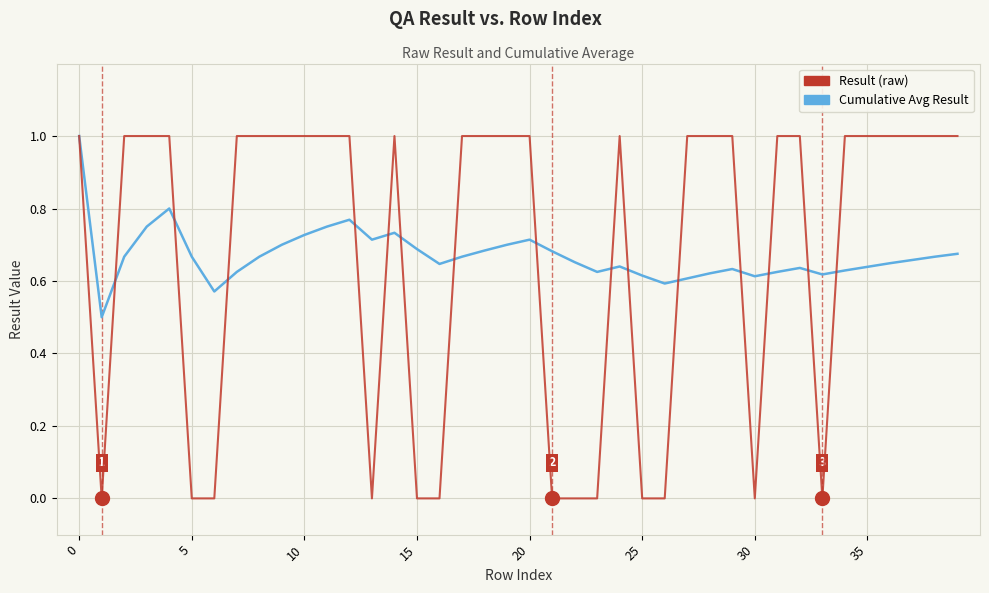

What is the minimum value for Cumulative Avg Result?

0.5